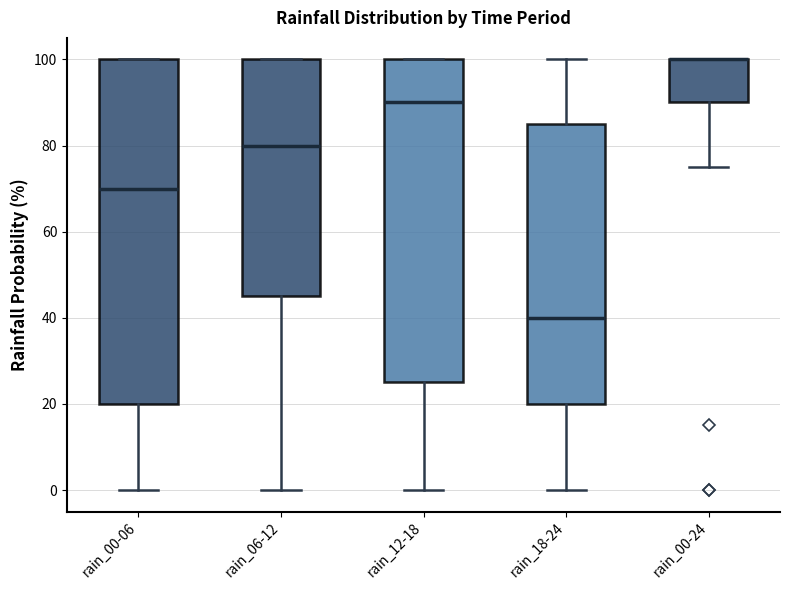

Where does the lower whisker of the box for rain_18-24 end on the y-axis? The values are not printed on the chart, so give them approximately, as read against the axis.

0